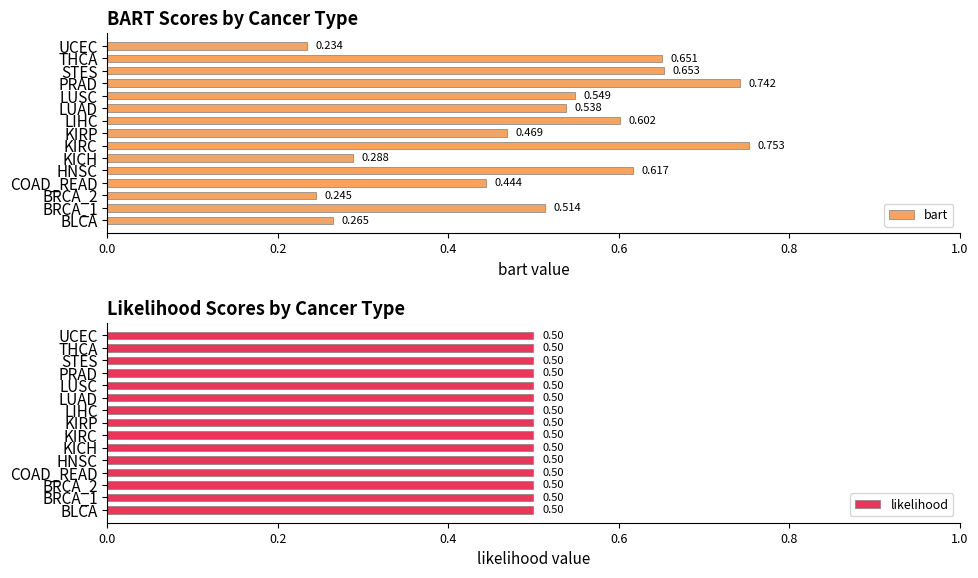

What is the difference between the maximum and second lowest values in the bart series?

0.5